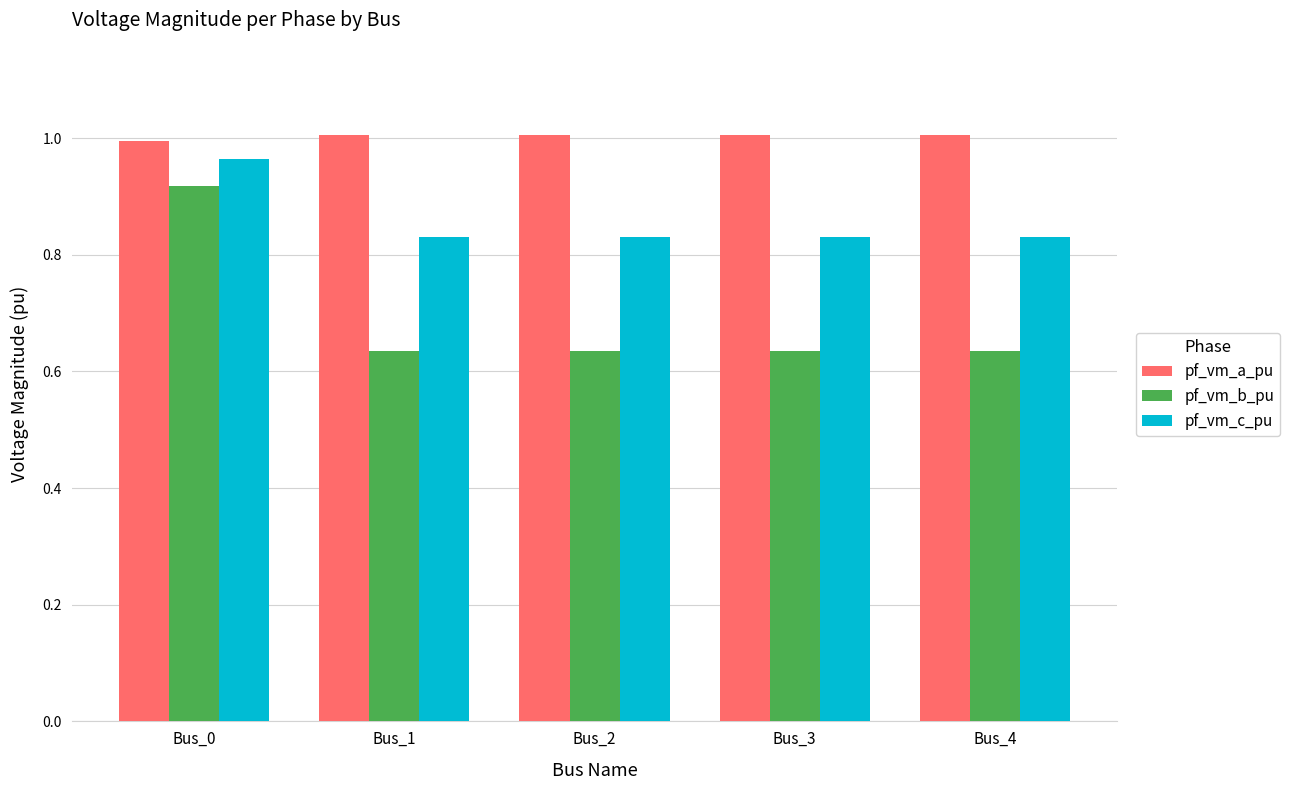

Which series has the widest spread of values?

pf_vm_b_pu